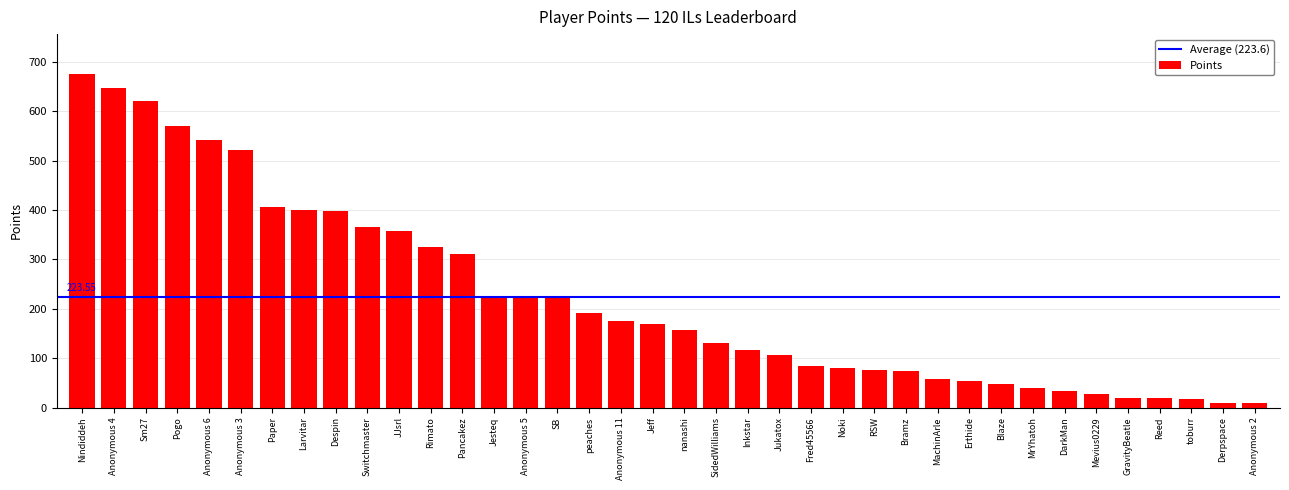

What is the sum of all values?

8495